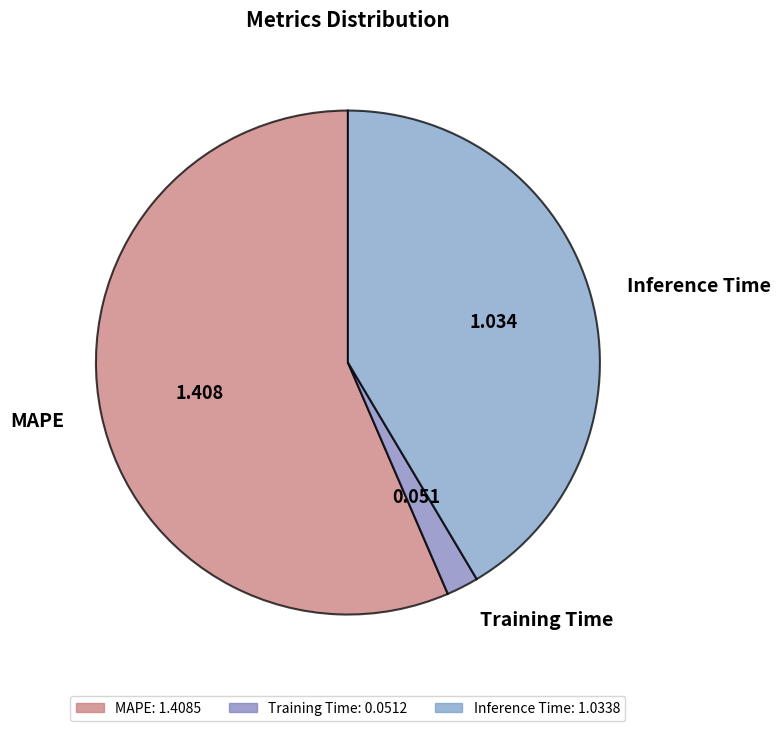

True or false: MAPE accounts for 46% of the total.

False